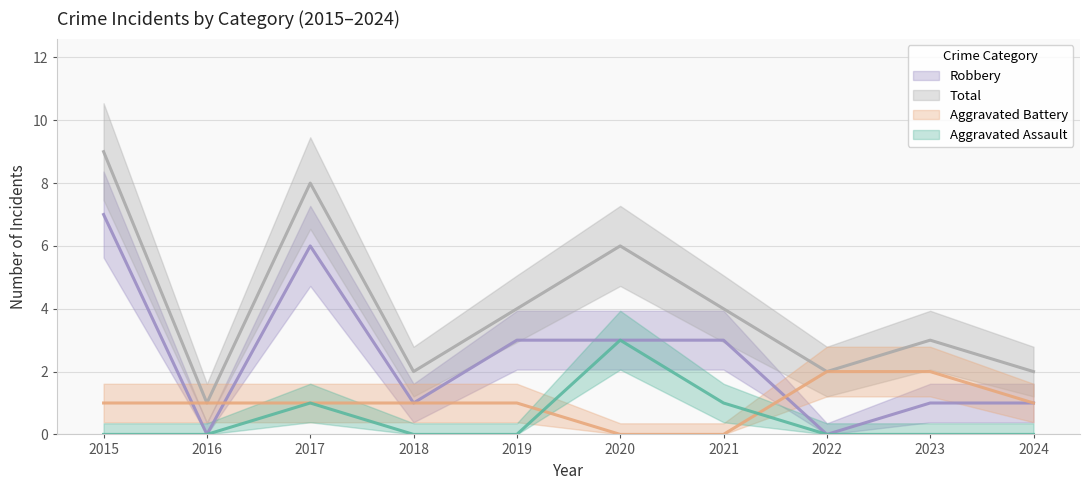

Between 2017 and 2023, which series saw the biggest shift?

Robbery